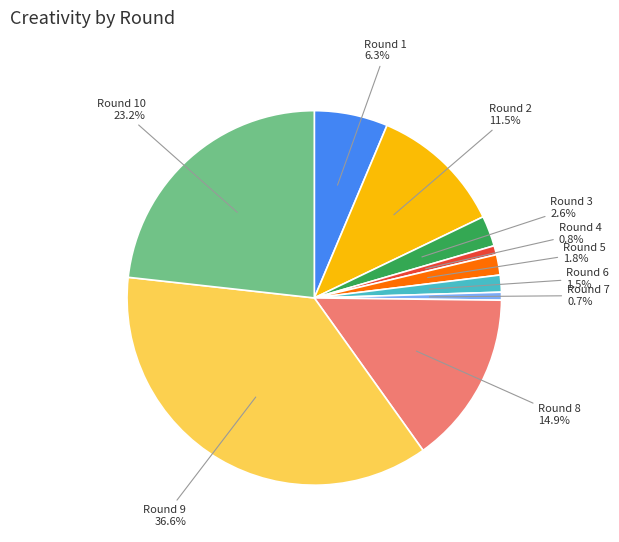

Count the number of slices in the pie.

10